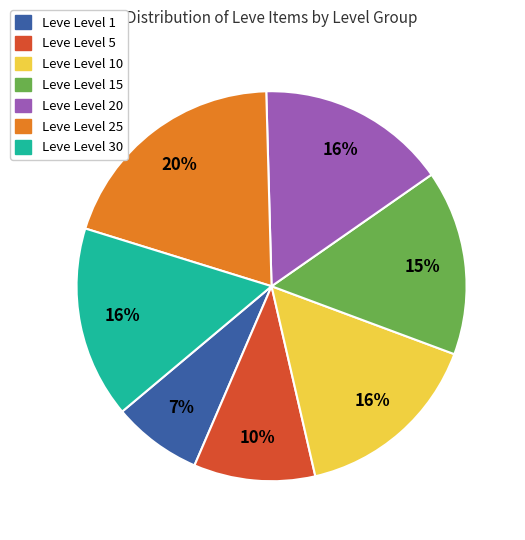

Is the sum of Leve Level 15 and Leve Level 10 greater than half?

No